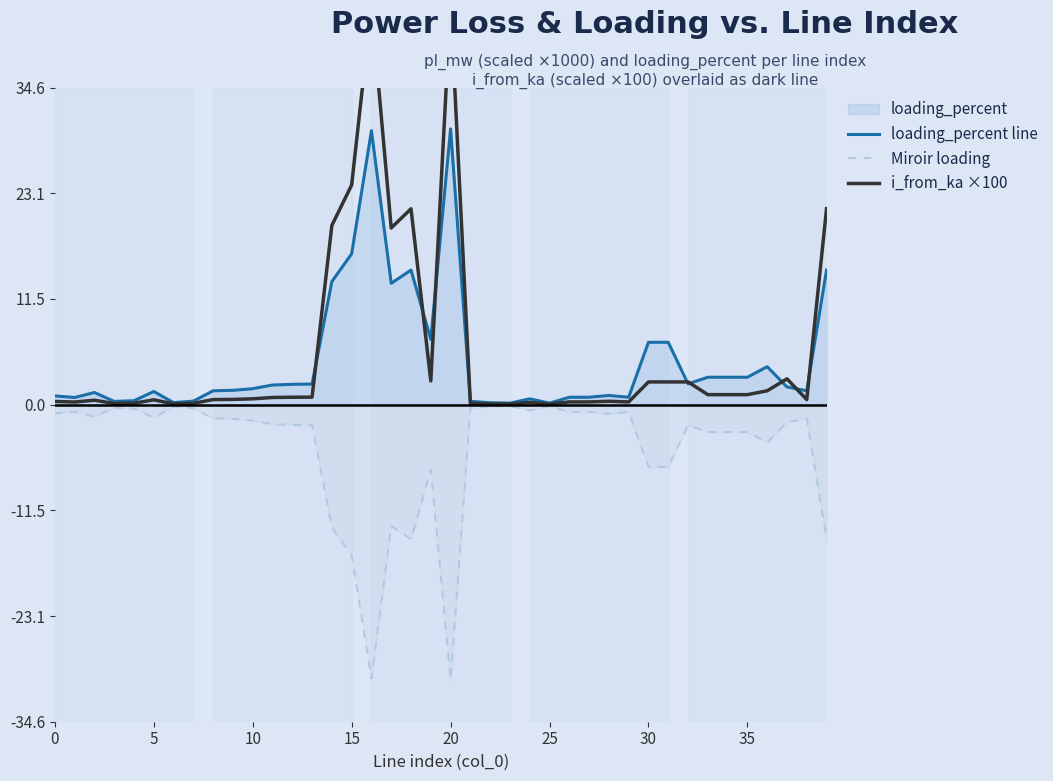

How many lines are shown in the chart?

3